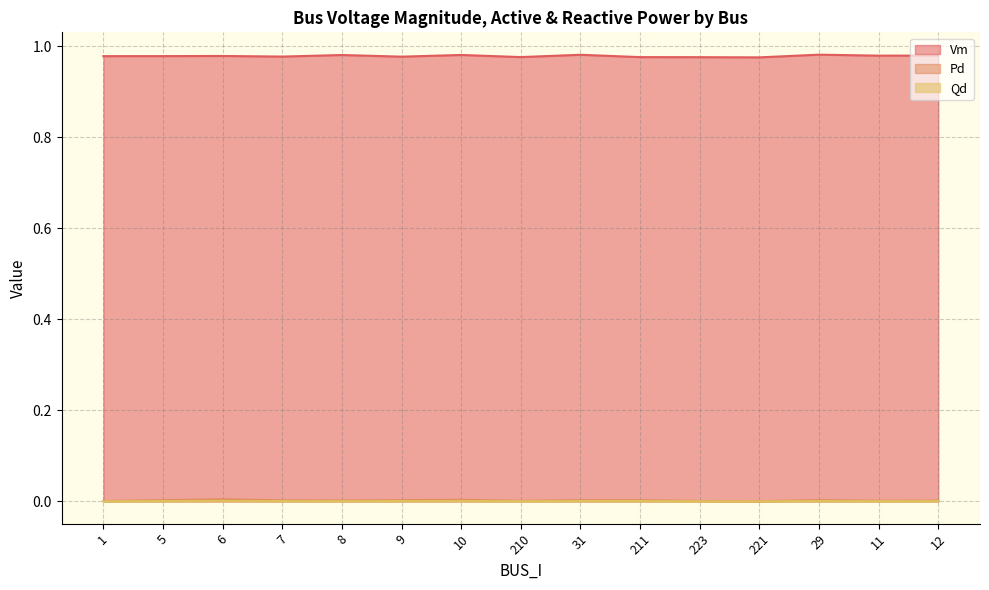

What is the sum of the Vm values at 1 and 5?

2.0